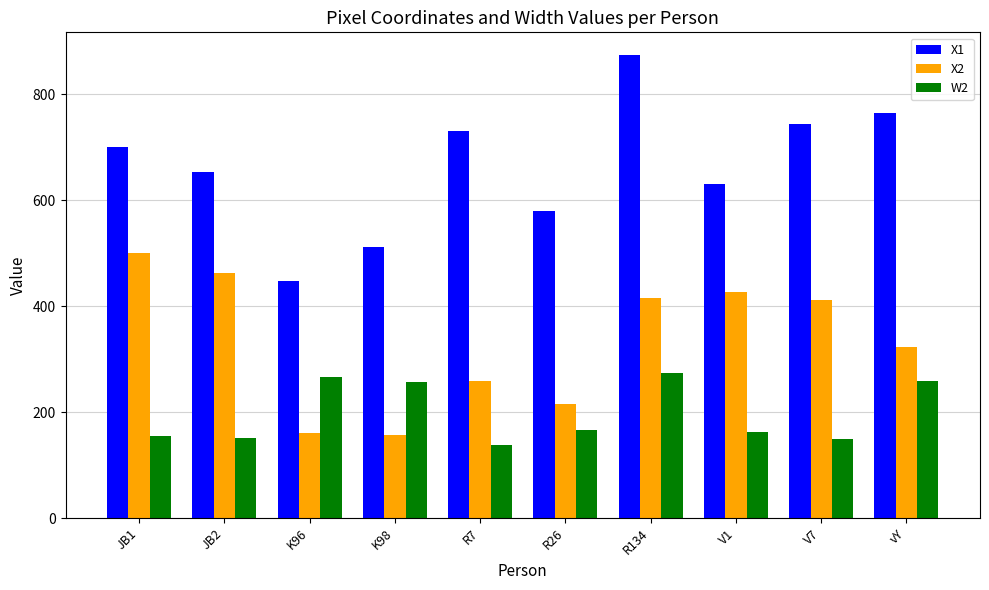

What is the lowest value of the X2 series?

157